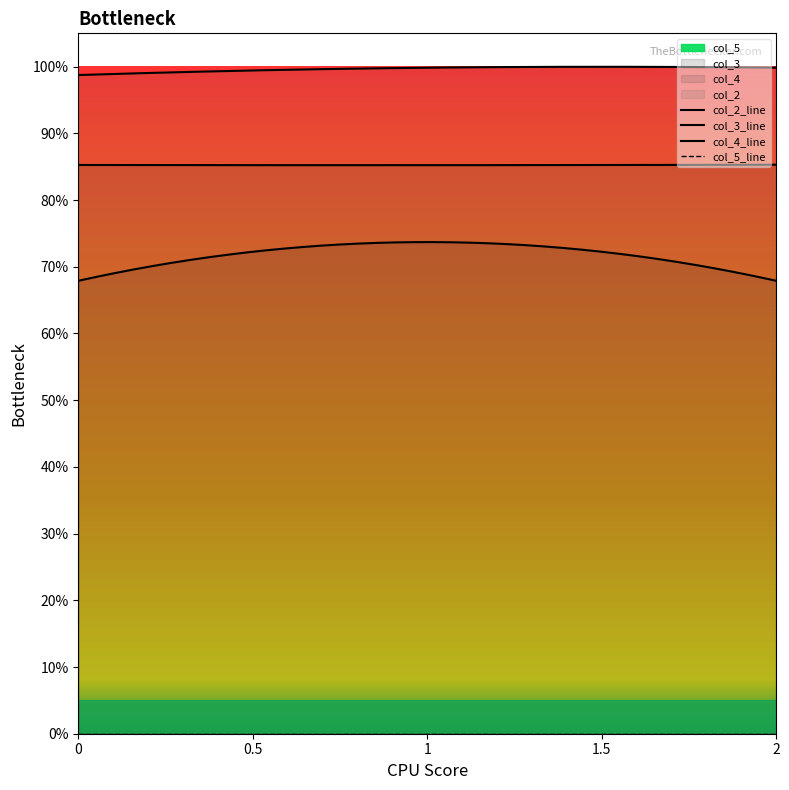

What is the difference between the col_3 values at 1 and 0?

0.1